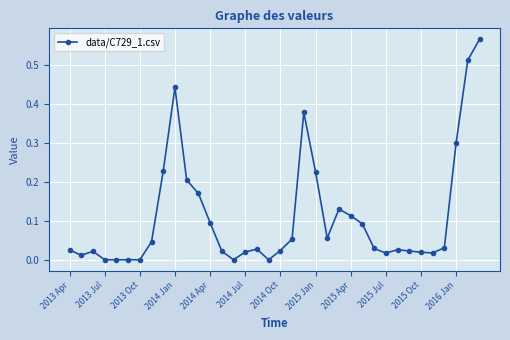

What is the sum of all values?

3.9